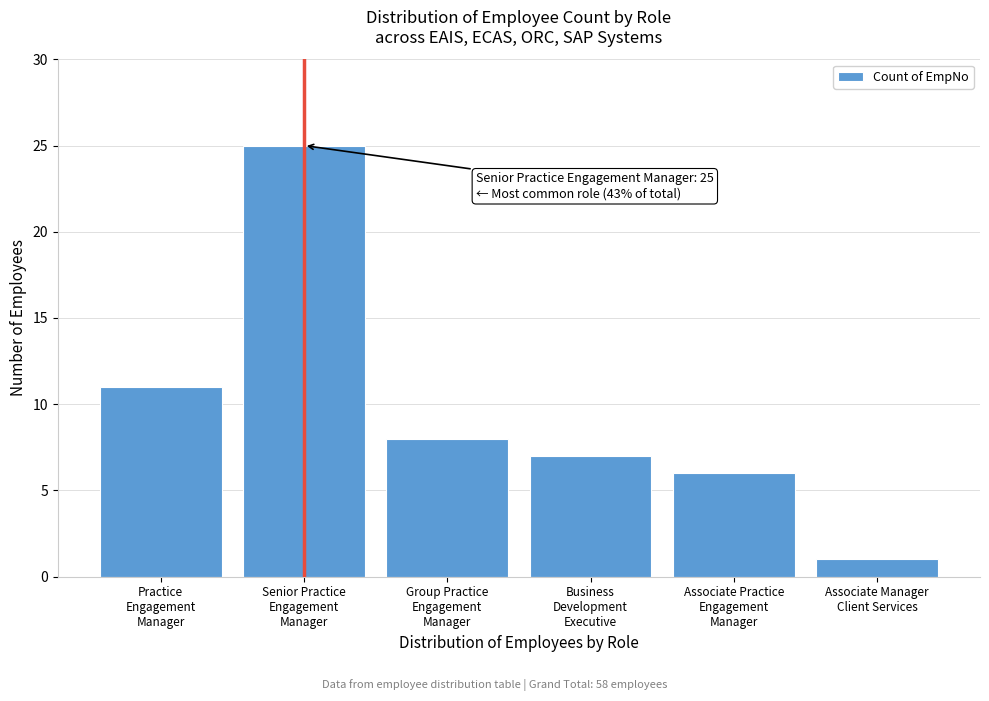

Reading left to right, extract all data points from this chart.

11	25	8	7	6	1